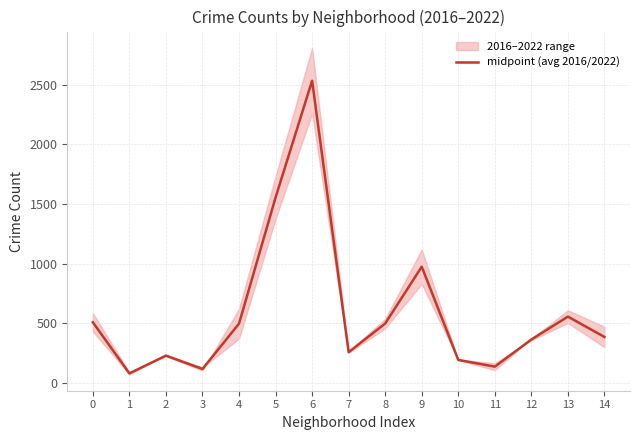

Where is the data nearest to the value 1306?

5